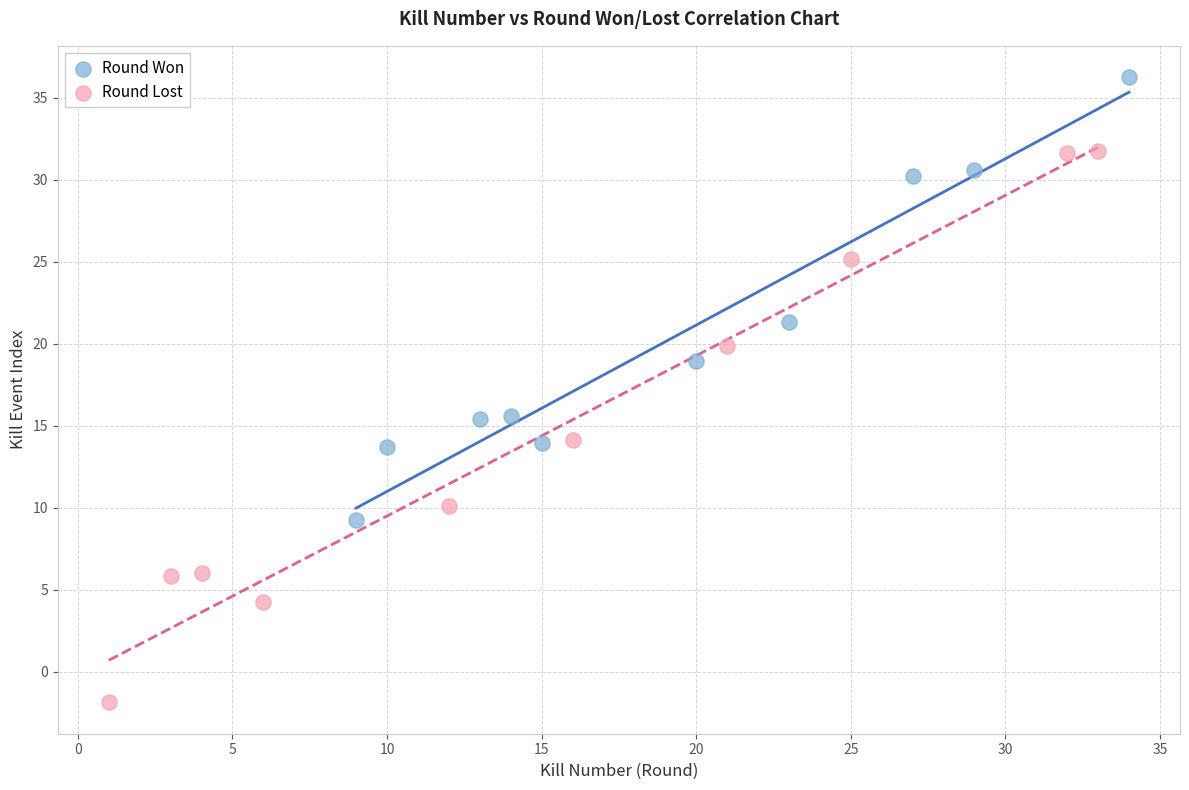

Which series reaches the minimum Y coordinate?

Round Lost